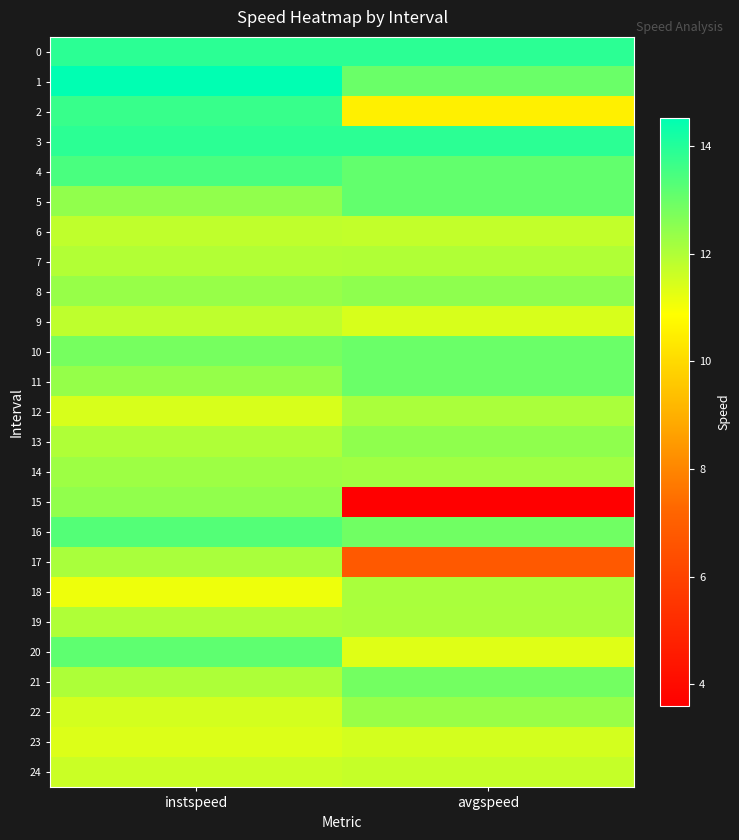

Which series changed the most between instspeed and avgspeed?

15